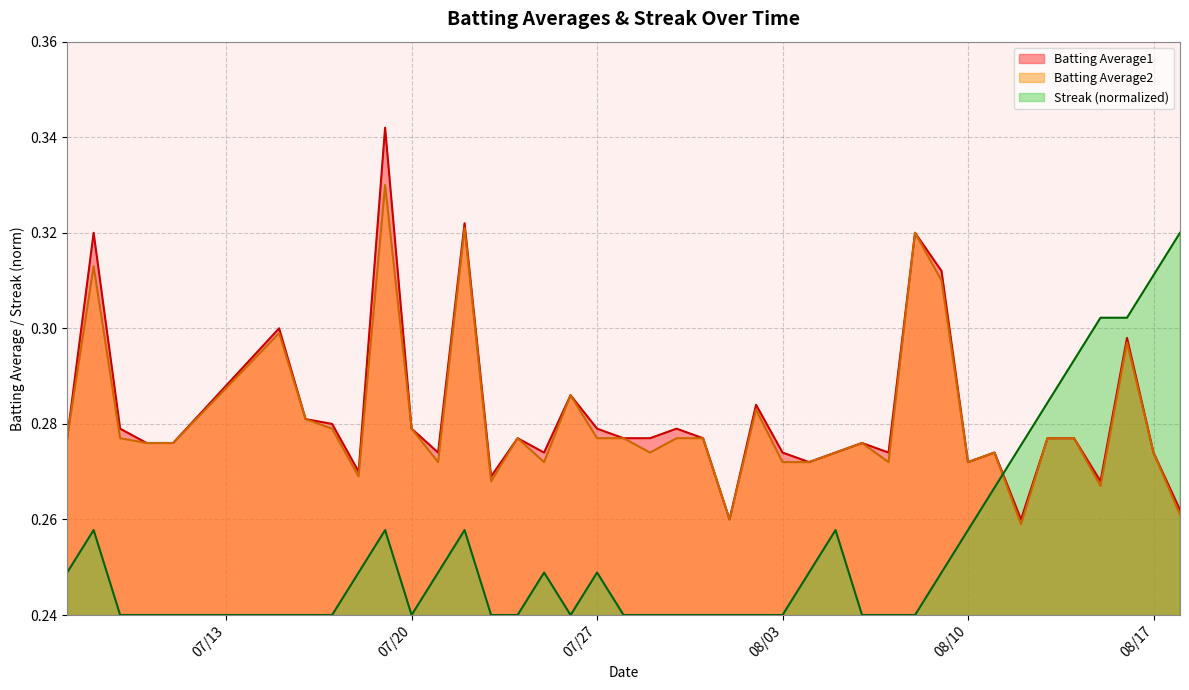

True or false: Batting Average2 and Batting Average1 intersect in this chart.

False